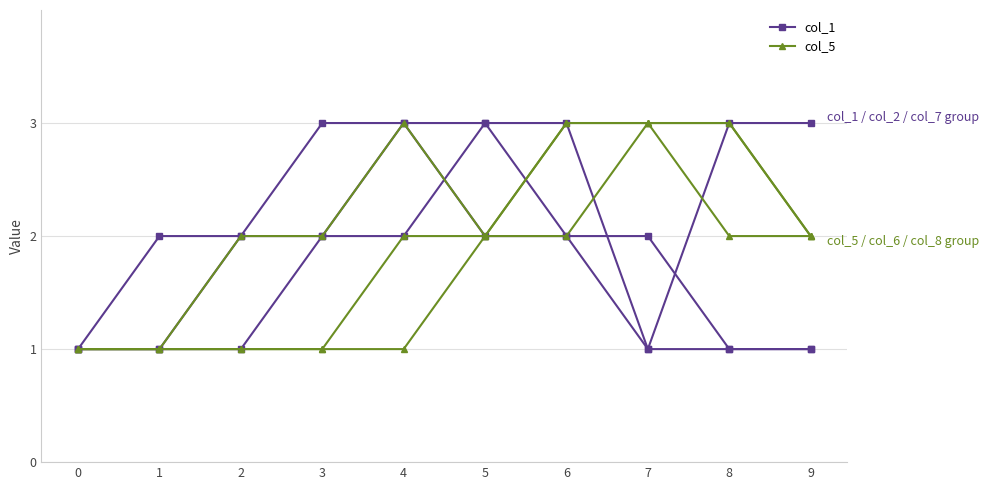

How many series are shown in this chart?

2